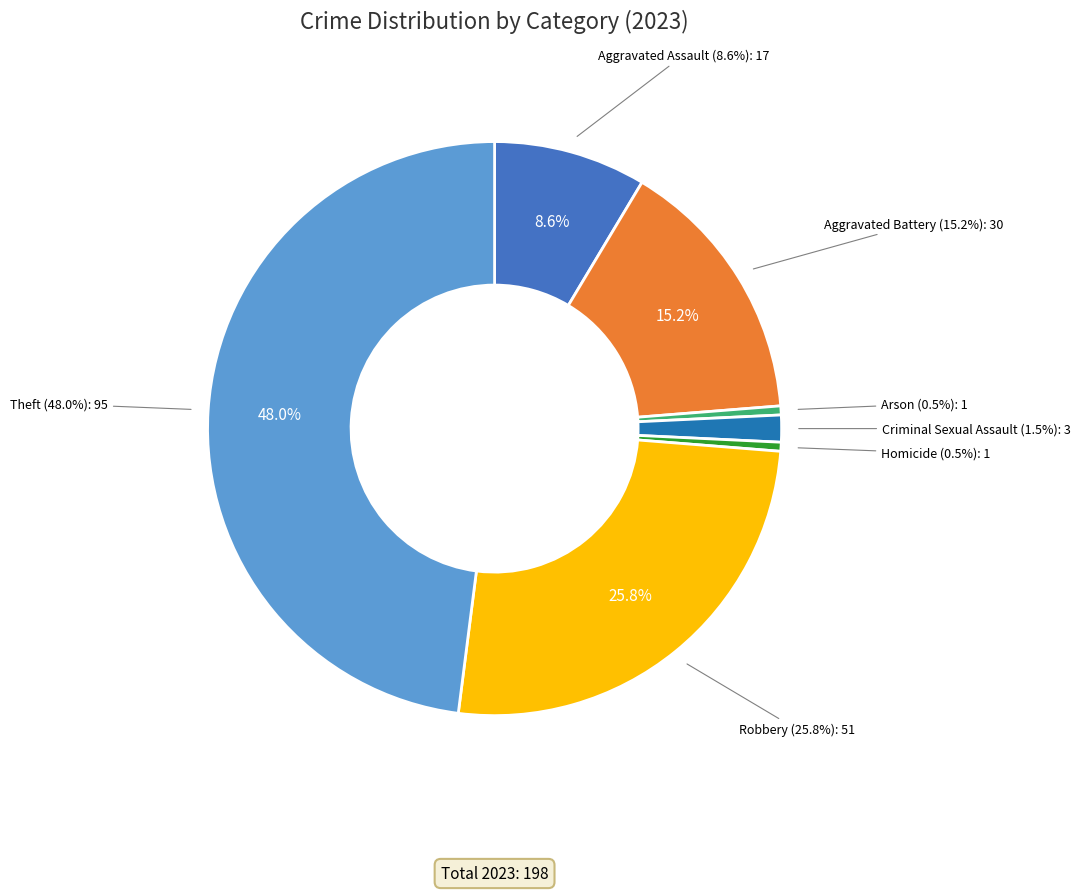

What percentage is NOT represented by Theft?

52.0%